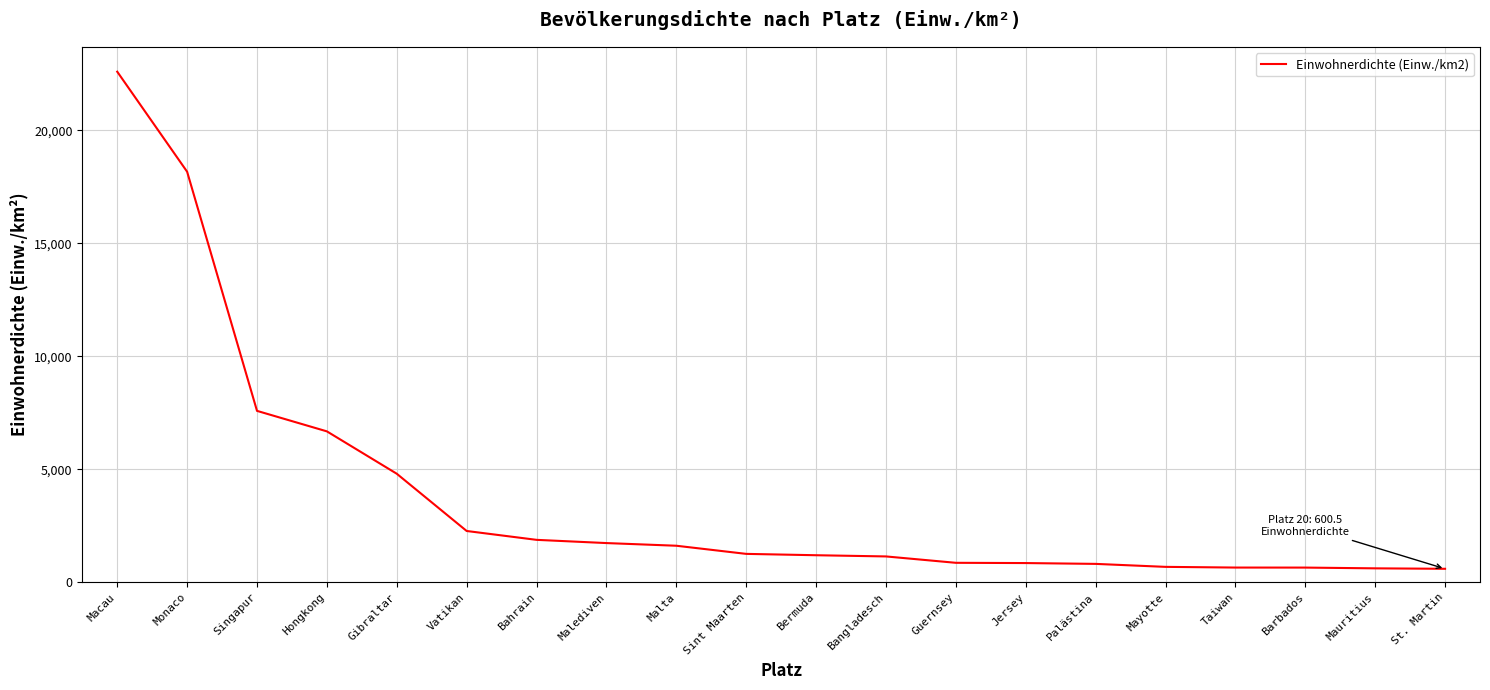

Is it true that the value at Macau is 40593.3?

False